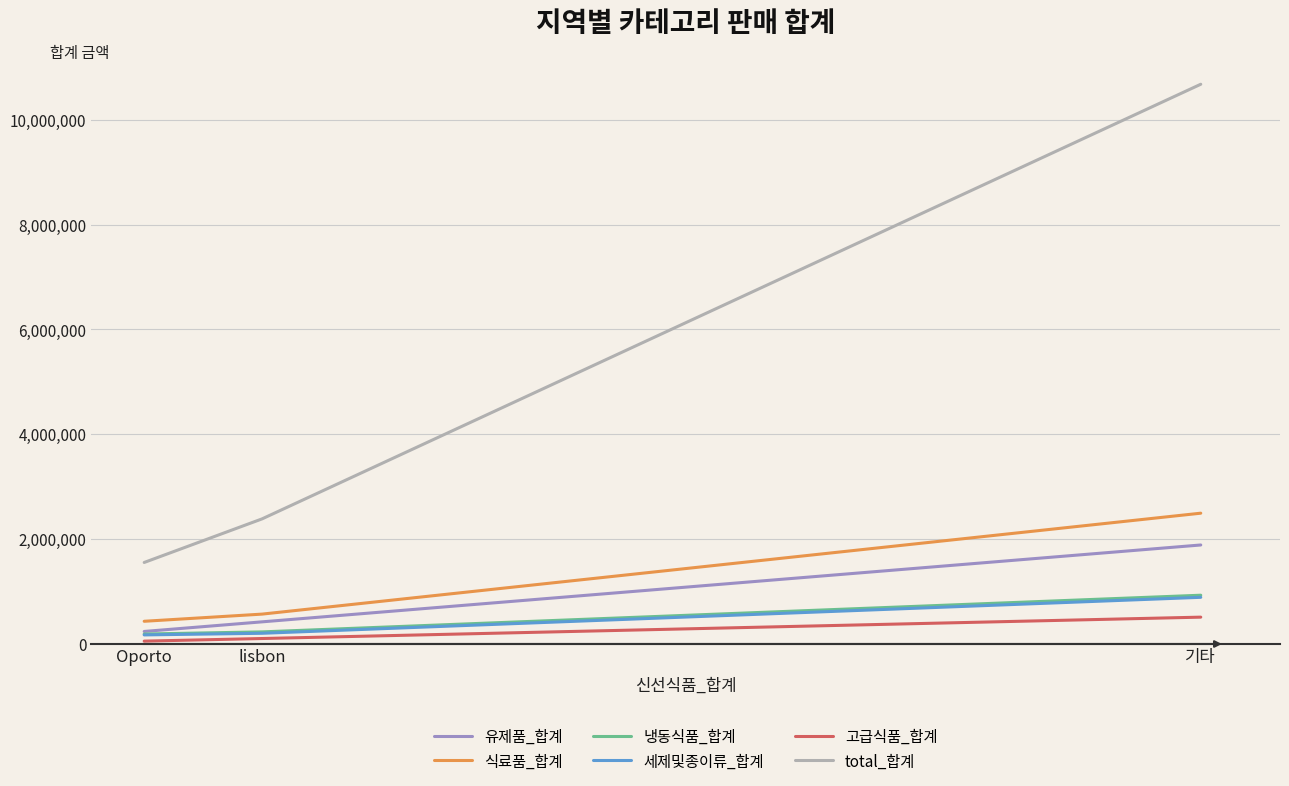

What is the greatest value displayed?

10677599